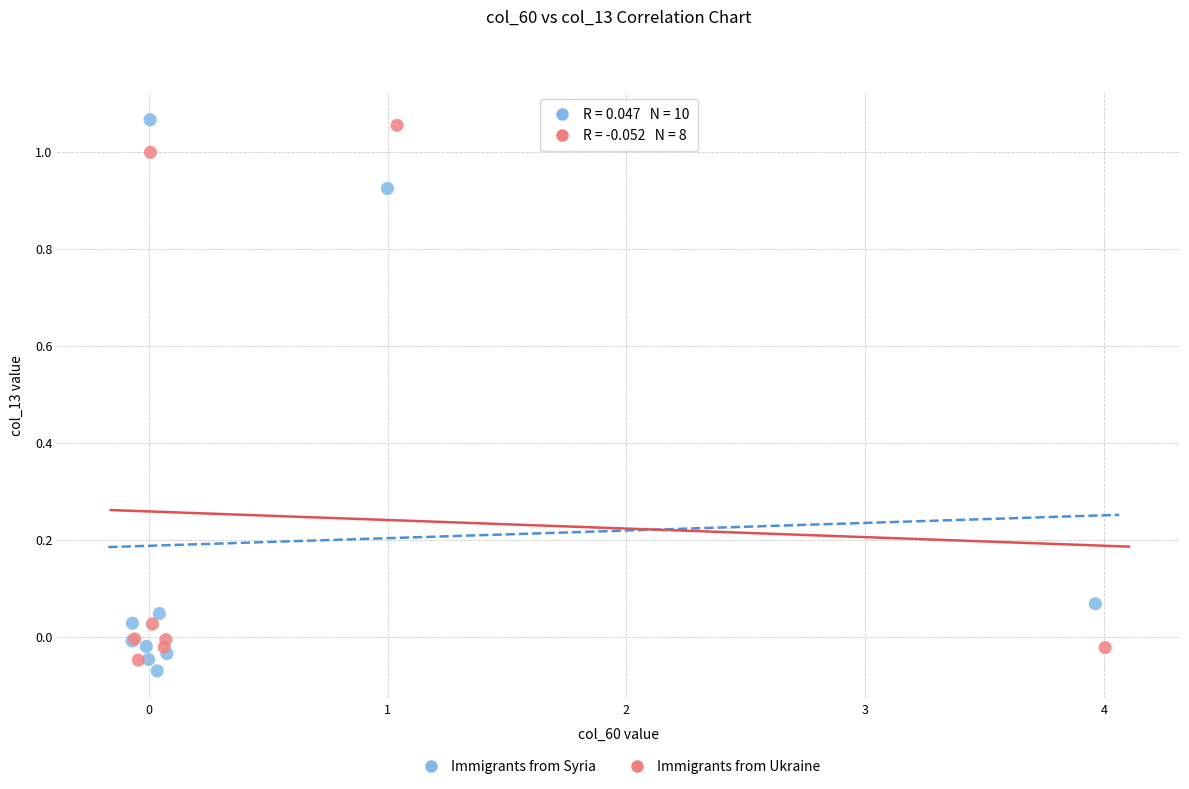

Which series has the widest spread of Y values?

Immigrants from Syria